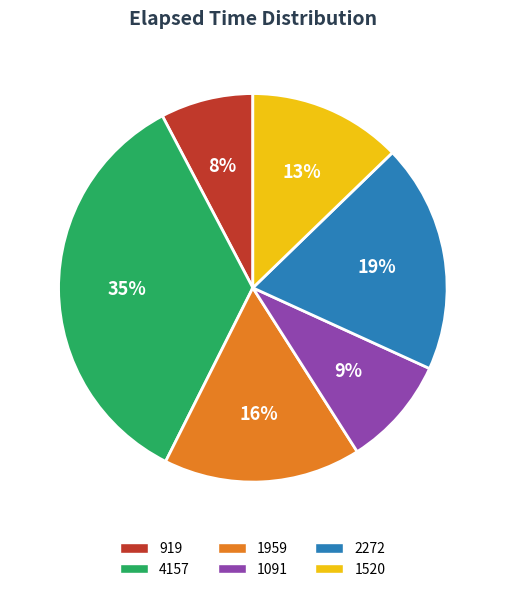

To the nearest percent, what is the combined percentage of 4157 and 1091?

44%